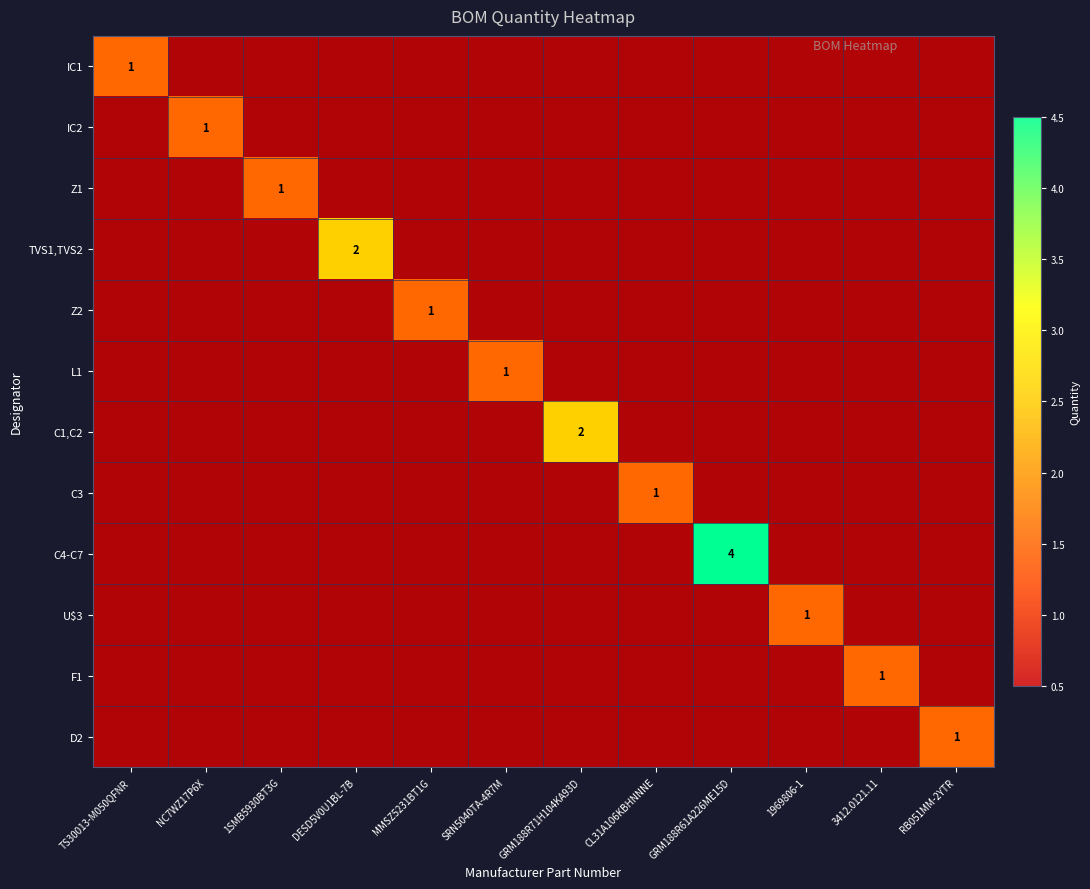

What is the minimum value shown in the chart?

0.5